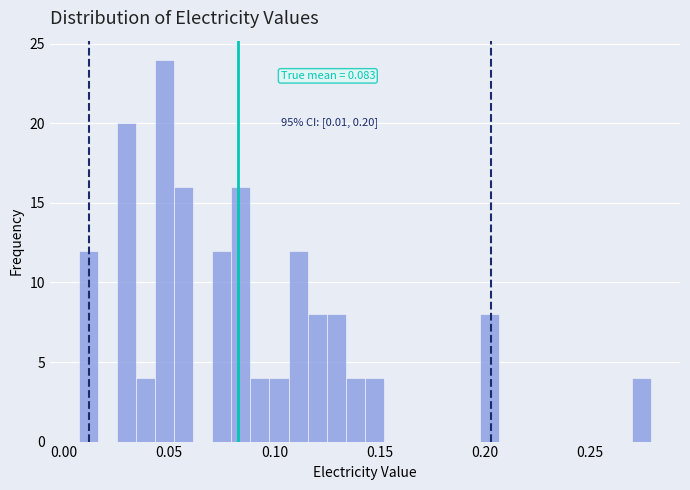

Read against the x-axis, roughly where is the centre of the tallest bar?

0.050